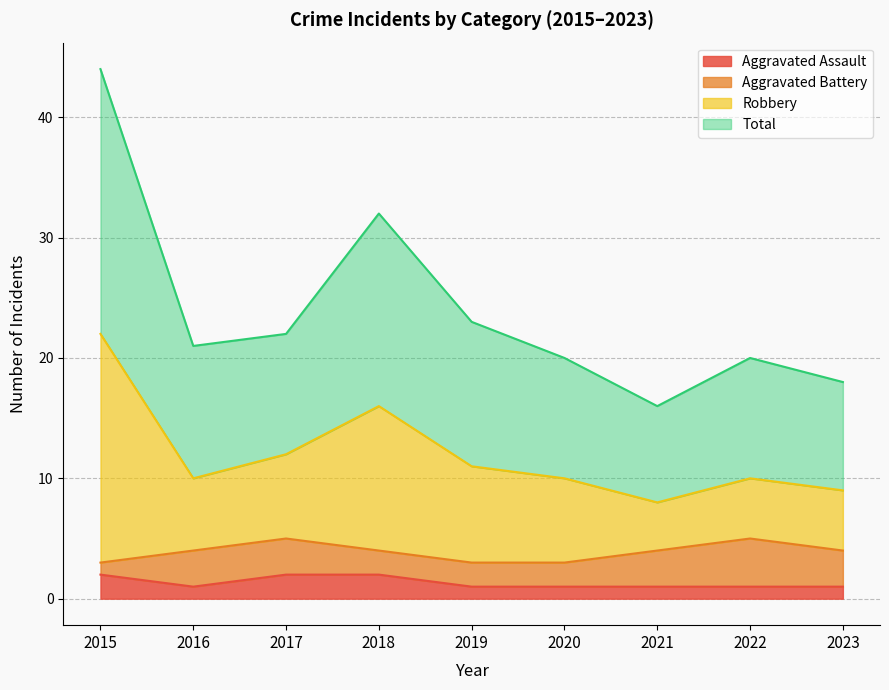

The Aggravated Assault series shows 2 at 2017. True or false?

True